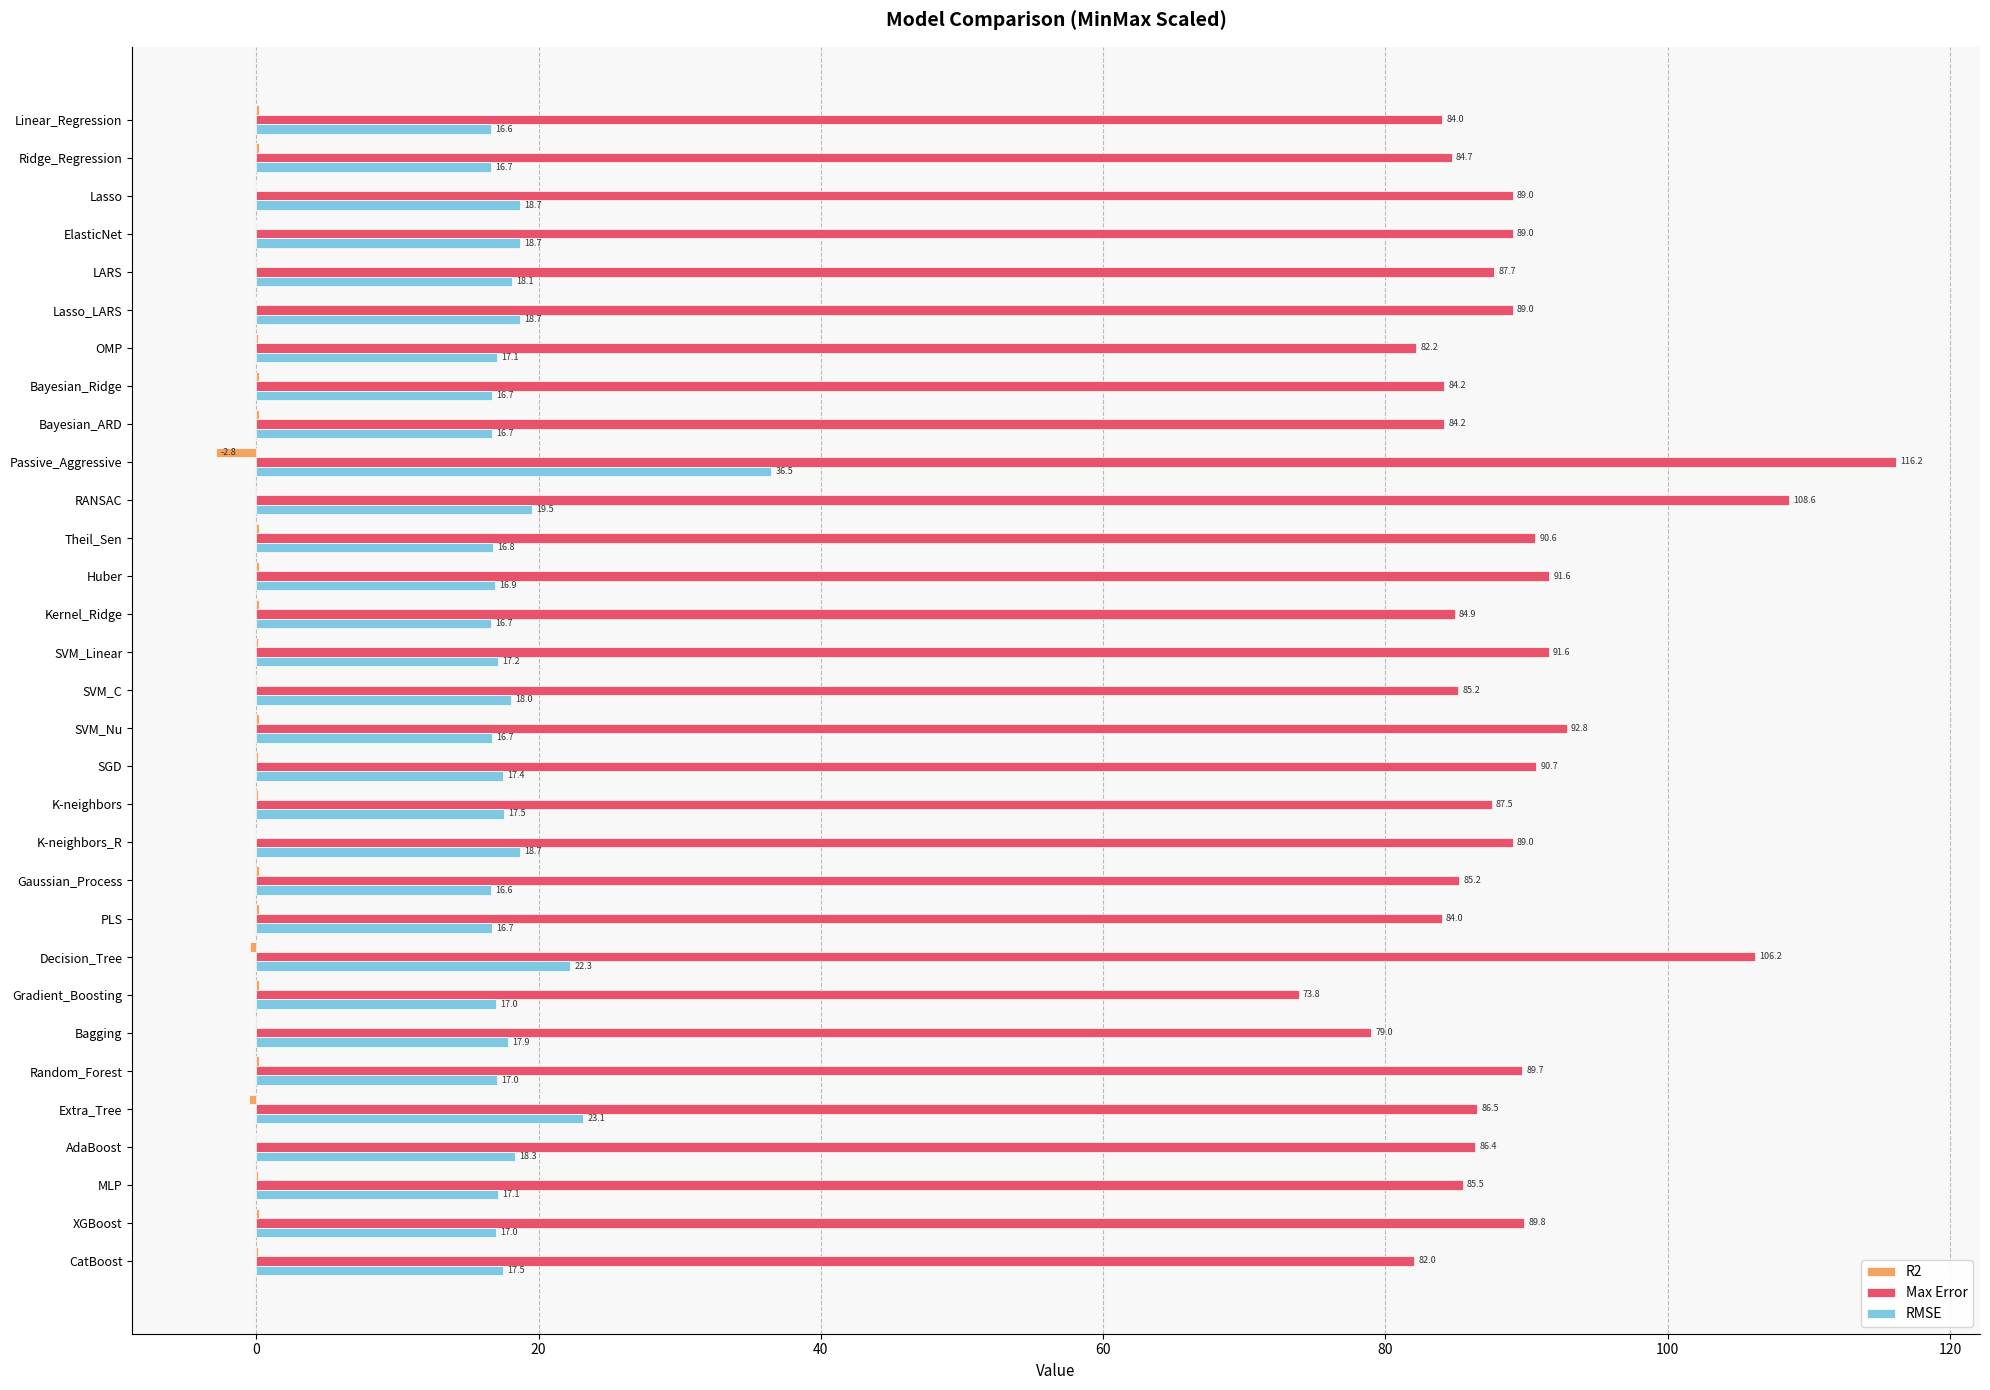

How many values in the Max Error series exceed 87?

16